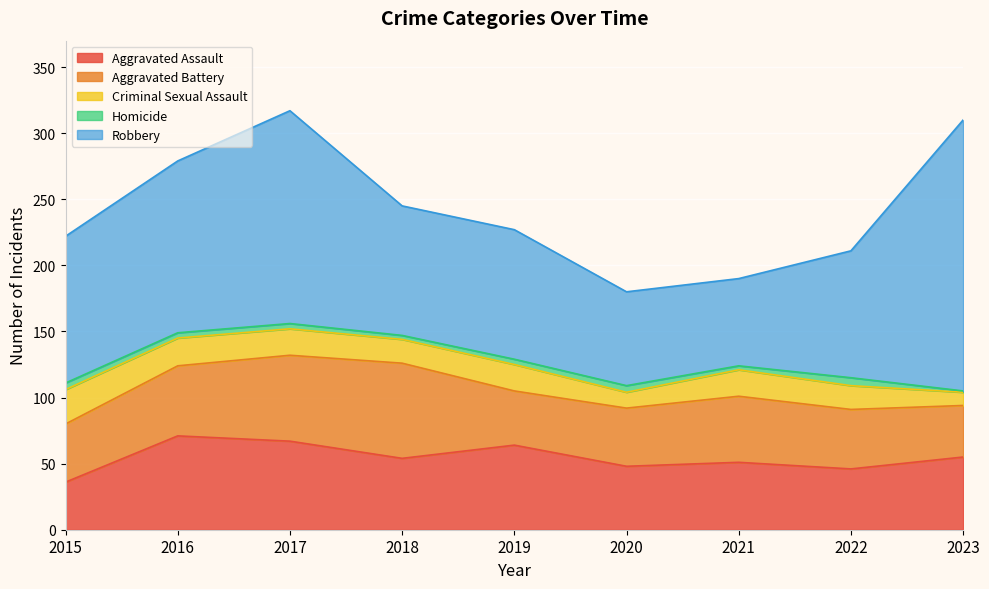

What are all the series names shown in the legend?

Aggravated Assault, Aggravated Battery, Criminal Sexual Assault, Homicide, Robbery